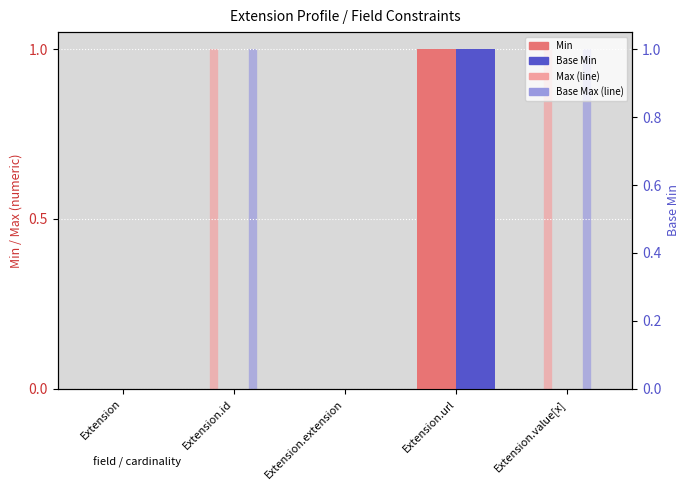

What is the approximate value of Base Min at Extension.url?

1